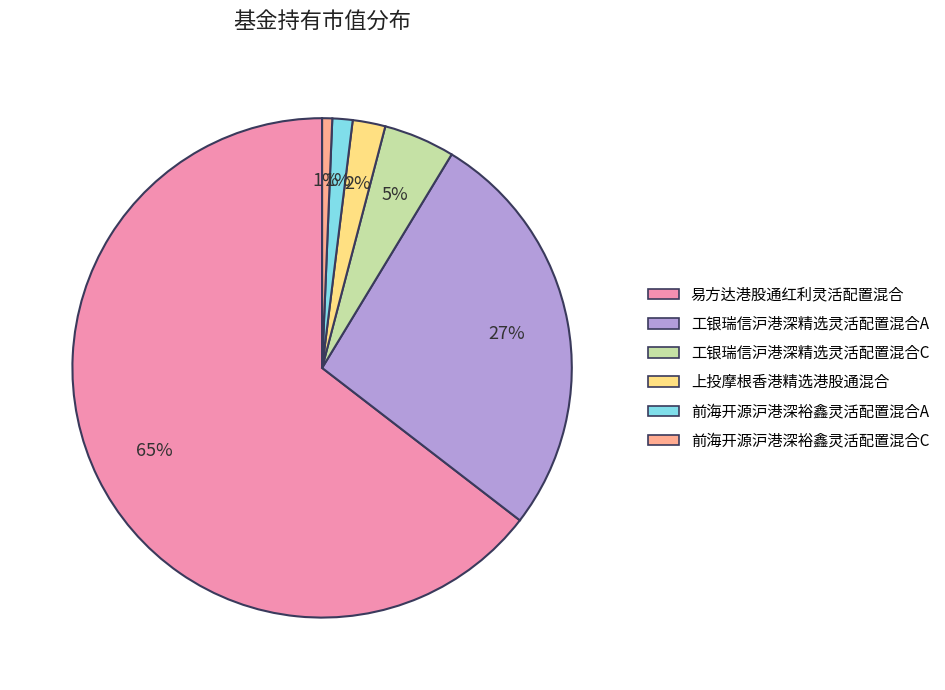

Count the number of slices in the pie.

6